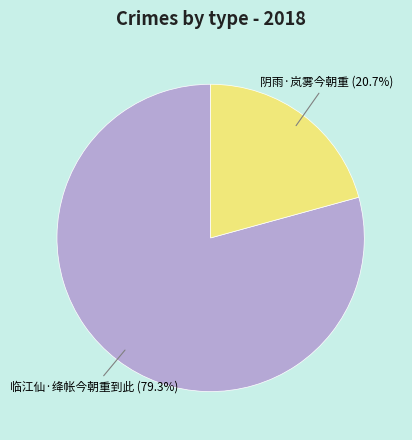

The 阴雨·岚雾今朝重 slice represents 30% of the pie. True or false?

False